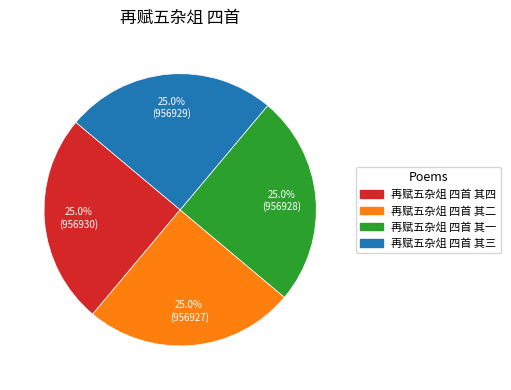

To the nearest percent, what is the combined percentage of 再赋五杂俎 四首 其三 and 再赋五杂俎 四首 其一?

50%